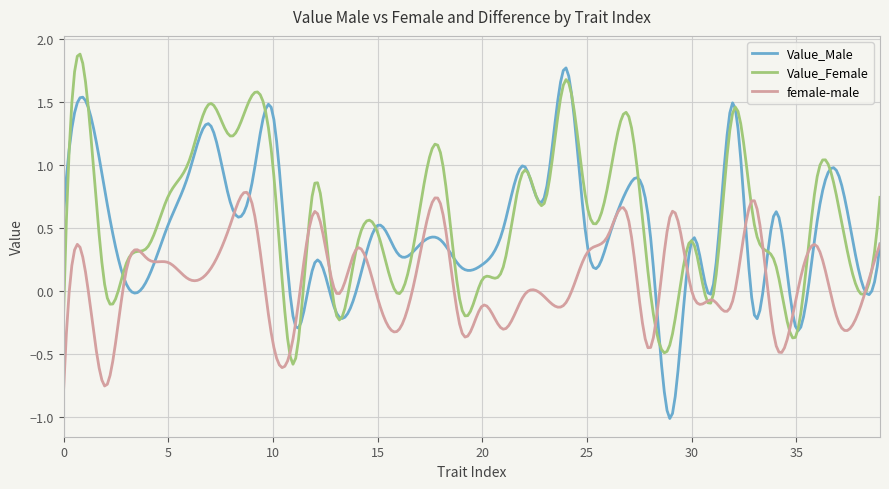

After their last crossing, which series has the higher values: Value_Female or female-male?

Value_Female